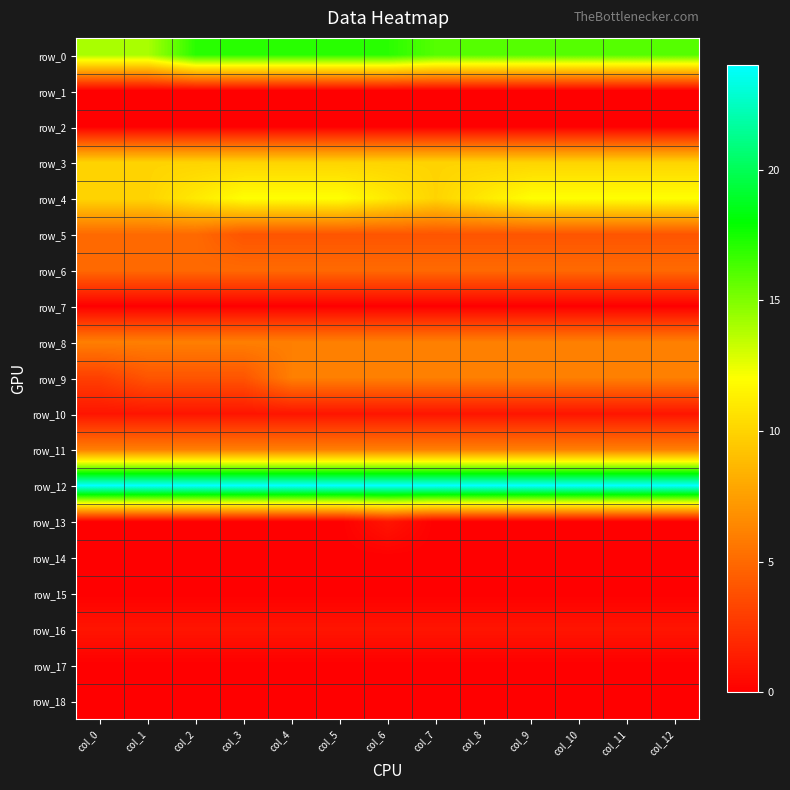

What is the lowest value of the row_9 series?

3